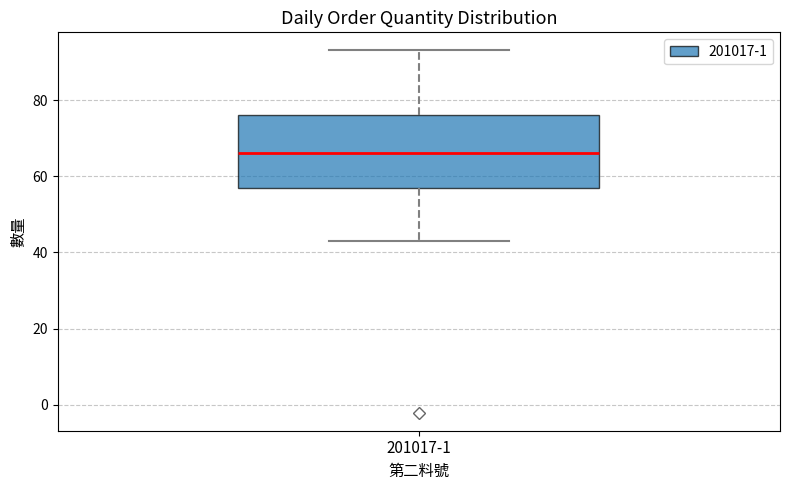

Read this box plot against the y-axis: the position of the median line, the range covered by the box, and the ends of both whiskers. The values are not printed on the chart, so give them approximately, as read against the axis.

median 66, box 58 to 76, whiskers 44 to 94